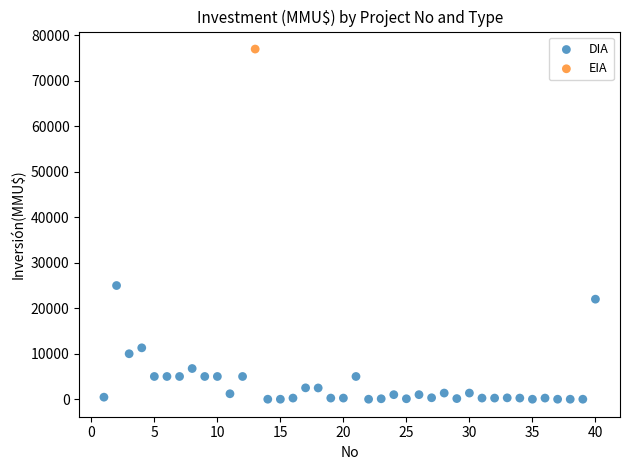

What are all the series names shown in the legend?

DIA, EIA